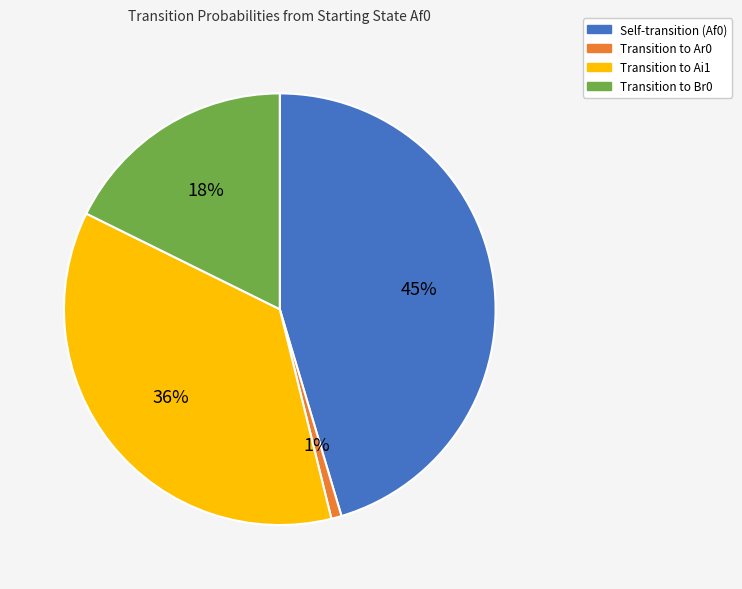

To the nearest percent, what is the combined percentage of Transition to Ai1 and Transition to Ar0?

37%